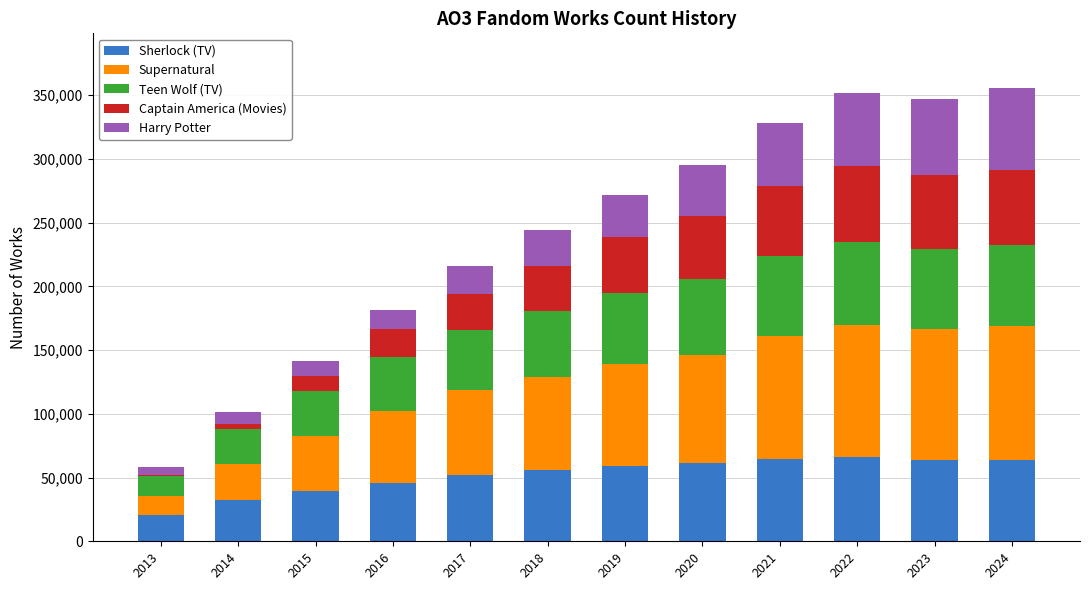

What is the maximum value for Sherlock (TV)?

66436